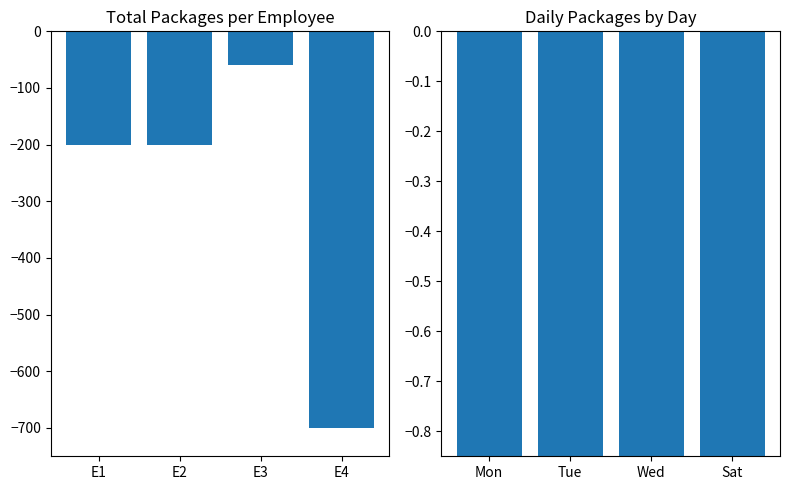

Is it true that Total Packages equals -200.0 at E2?

True